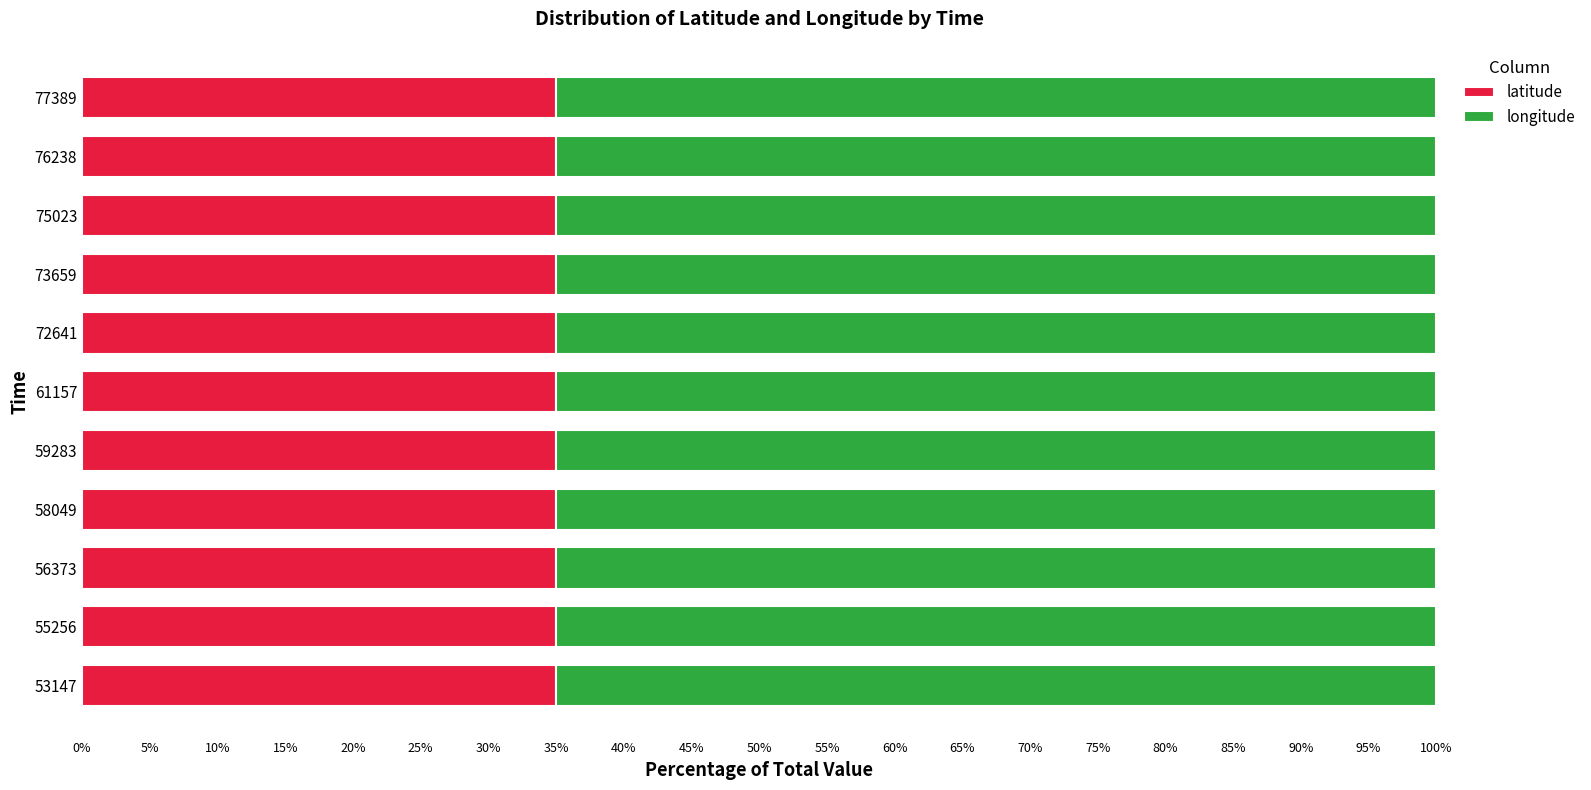

What is the total value across all series at 55256?

100.0